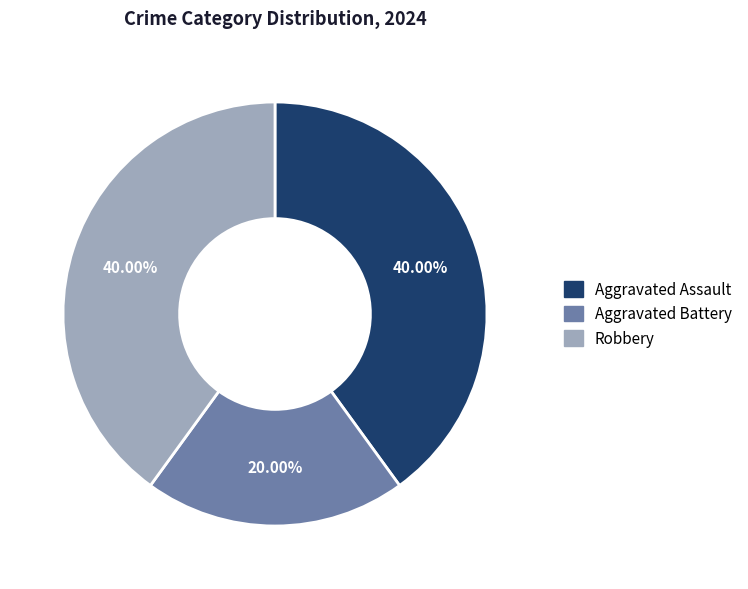

Approximately how many times larger is the value at Aggravated Assault compared to Aggravated Battery?

2.0